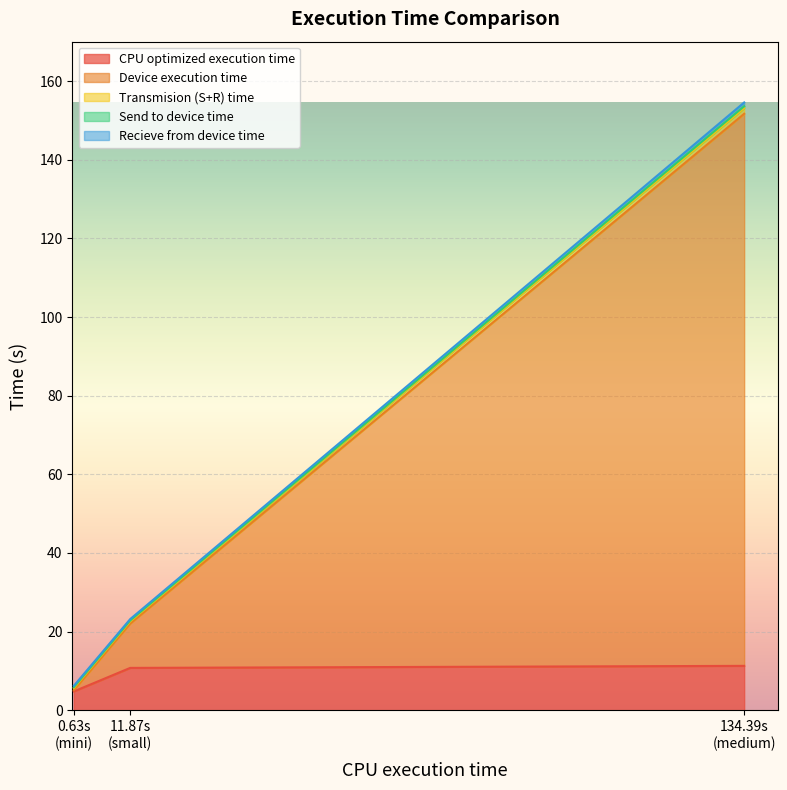

What is the highest value of the CPU optimized execution time series?

11.3